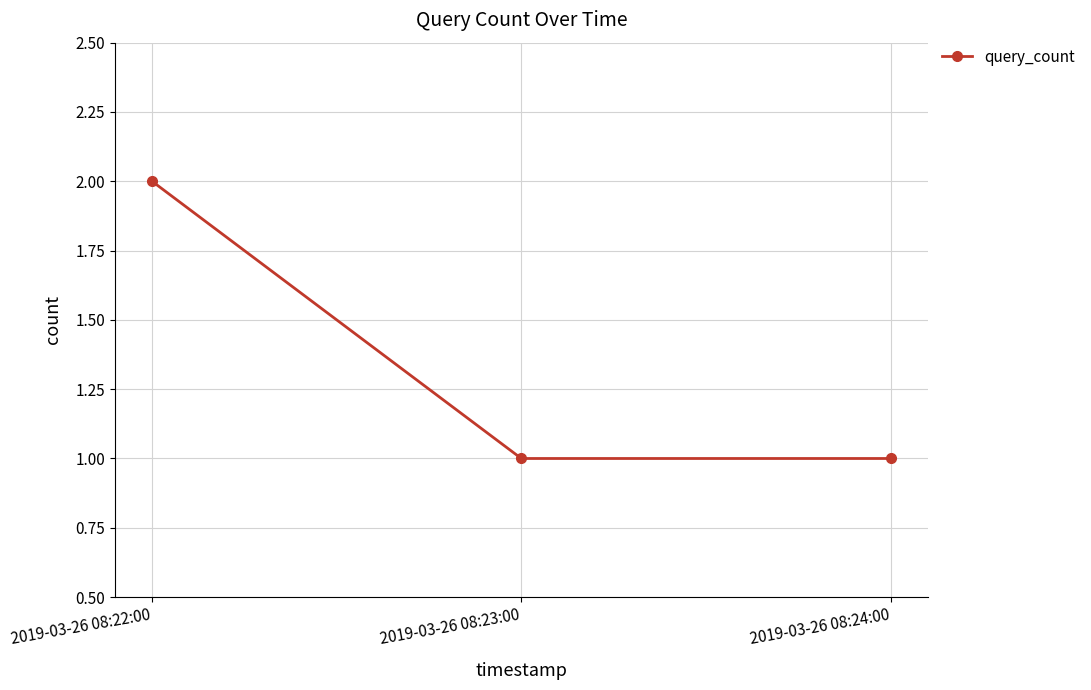

True or false: the data shows 0 at 2019-03-26 08:23:00.

False